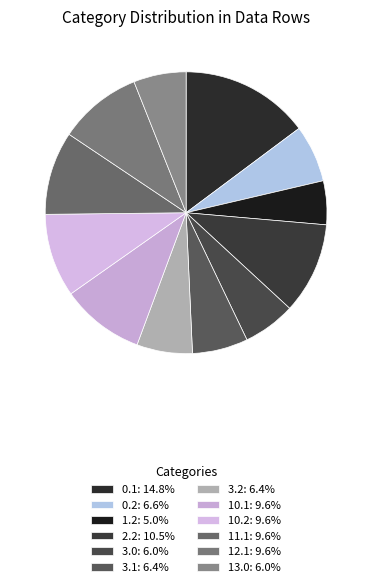

To the nearest percent, what is the average slice percentage?

8%